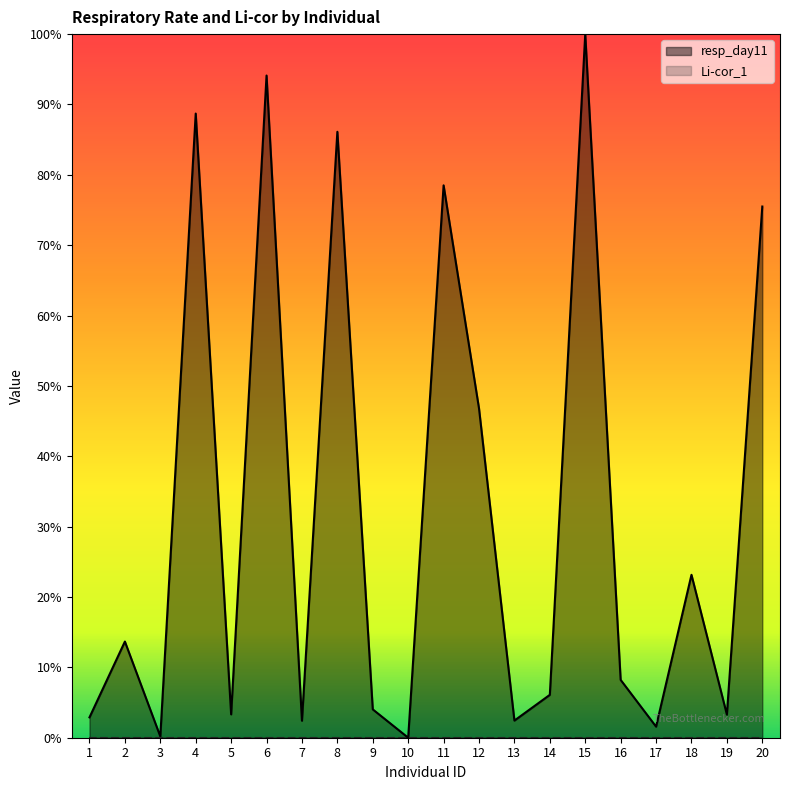

What is the value of the 15th point from the left?

1.0